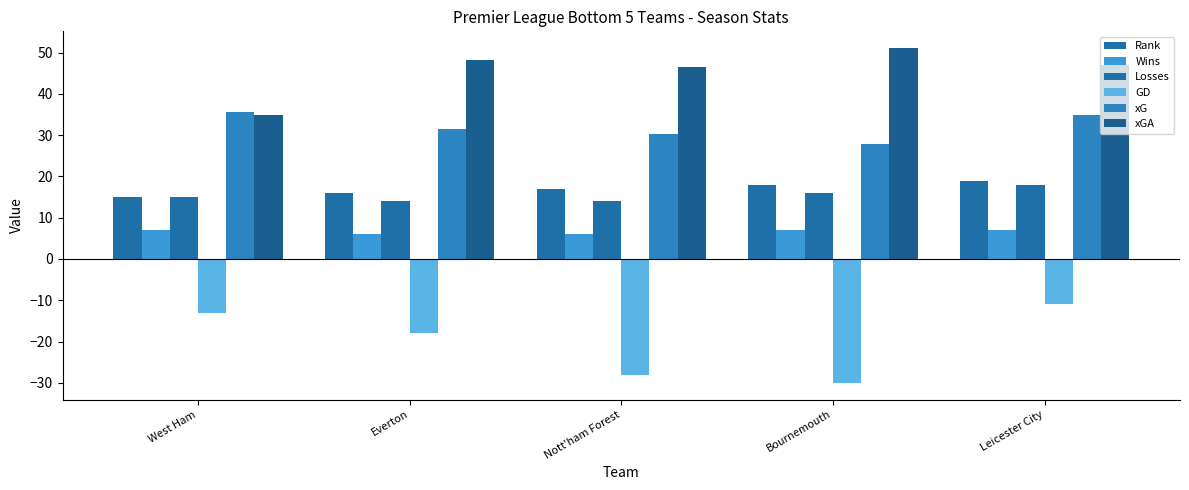

True or false: Rank has a value of 18.0 at Bournemouth.

True